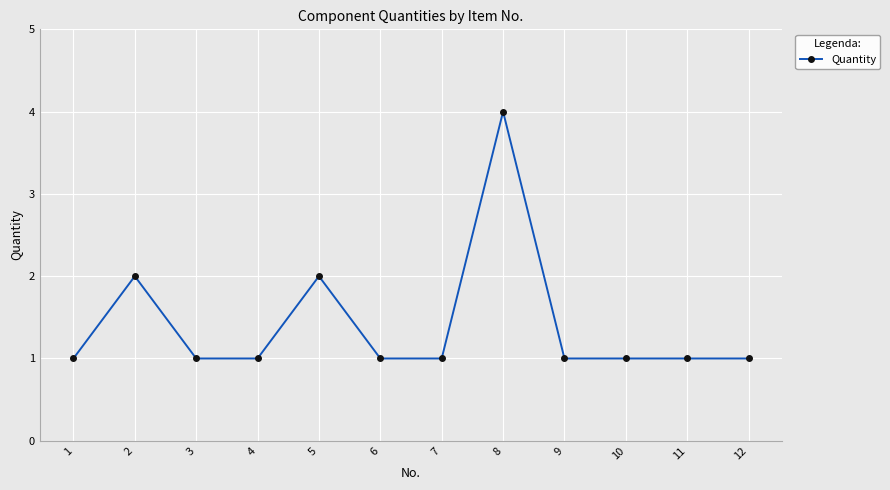

What is the maximum value shown in the chart?

4